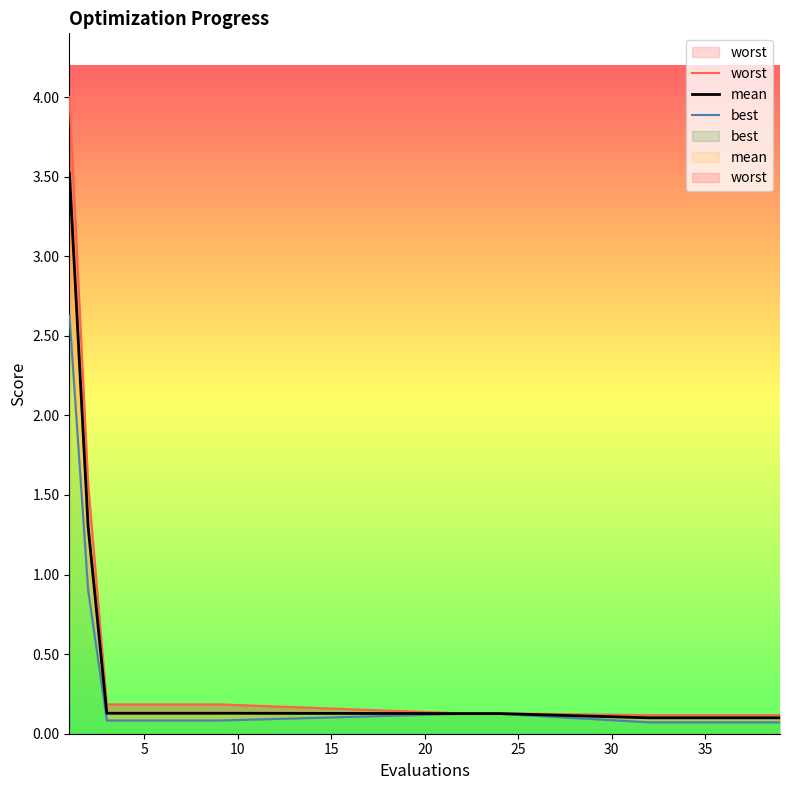

True or false: worst has more than 0 points higher than both neighbors.

False